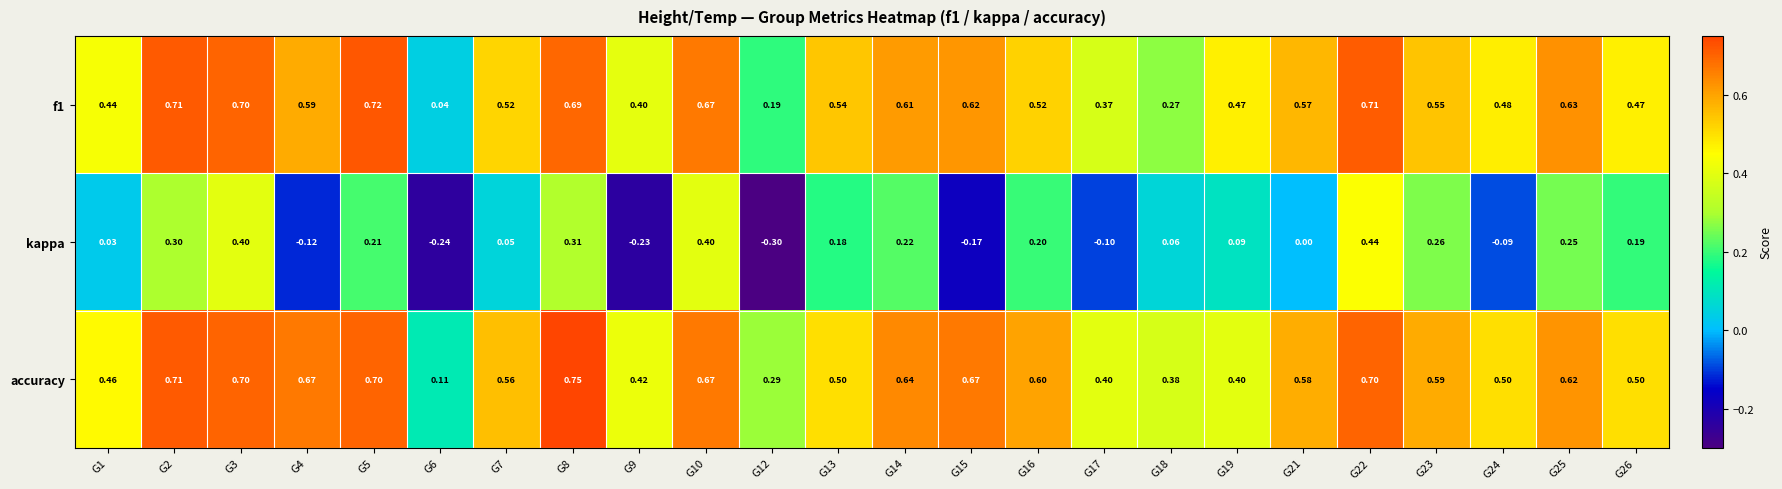

Which series has the widest spread of values?

kappa